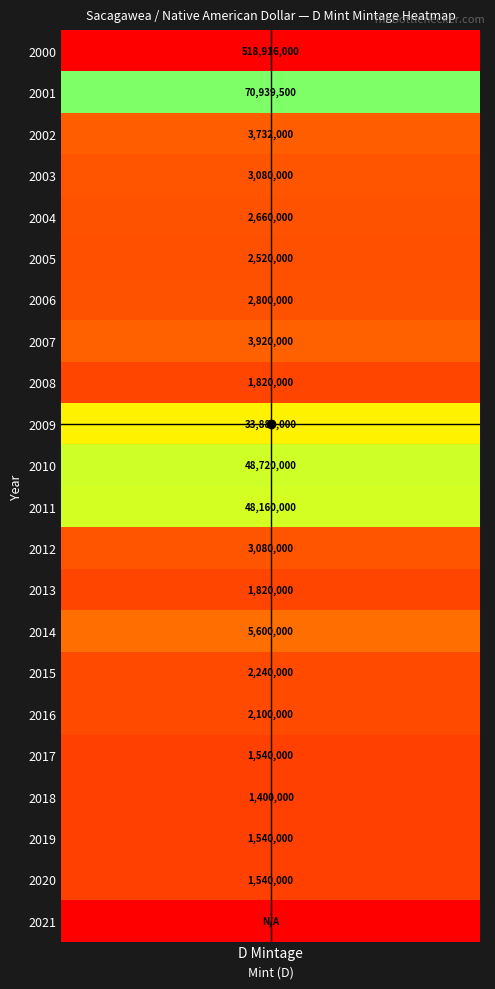

How many positive values does the highlight_v series have?

1